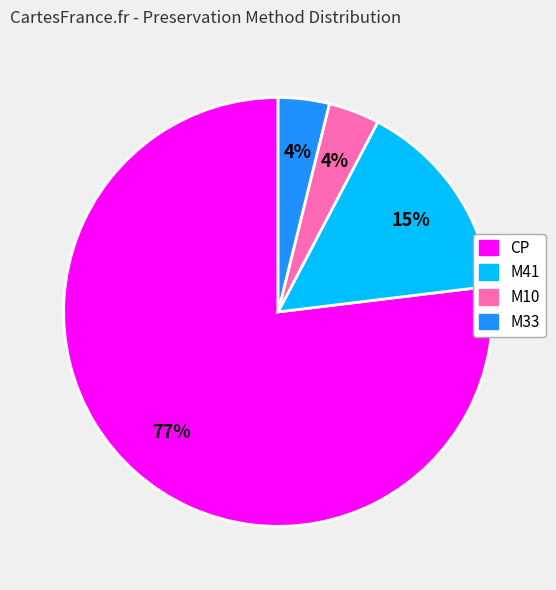

Which slice is the largest?

CP